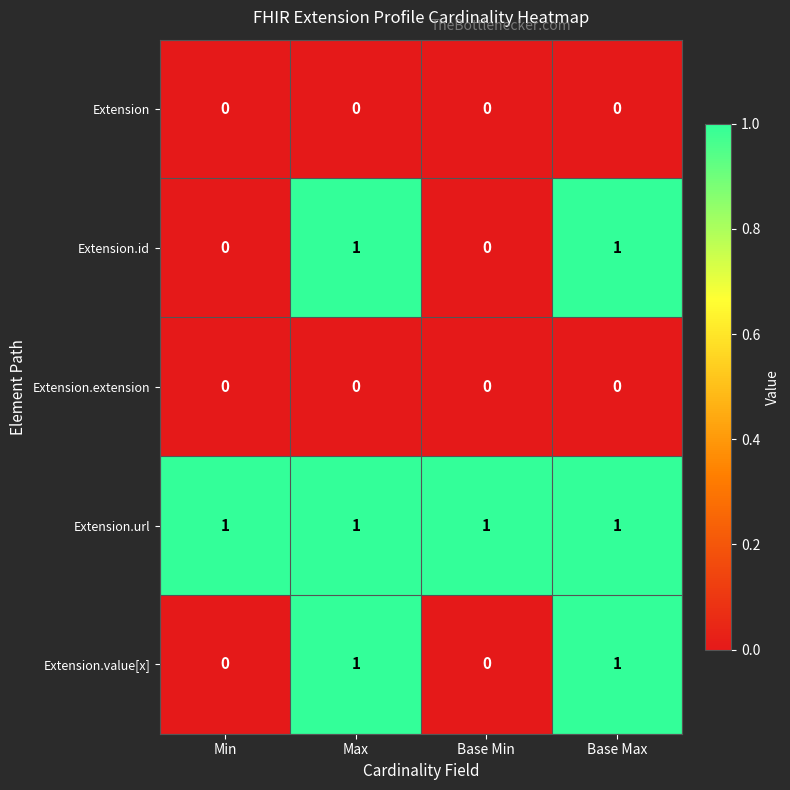

Is it true that Extension.value[x] equals 0 at Base Max?

False